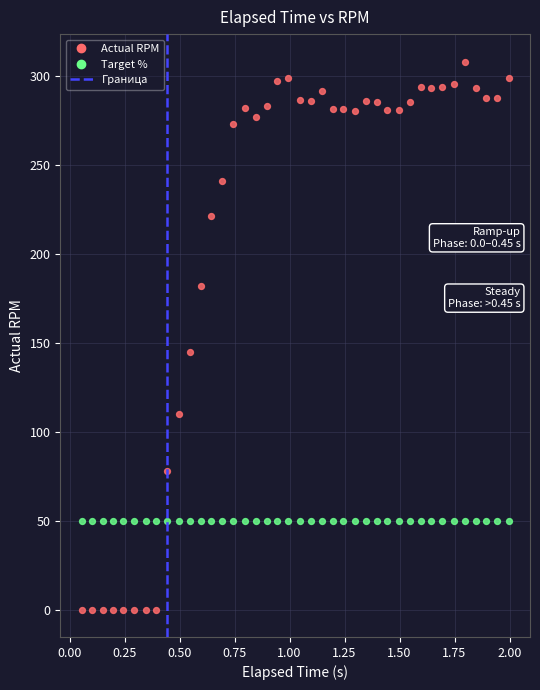

Across all series, what Y value is closest to 154?

144.8